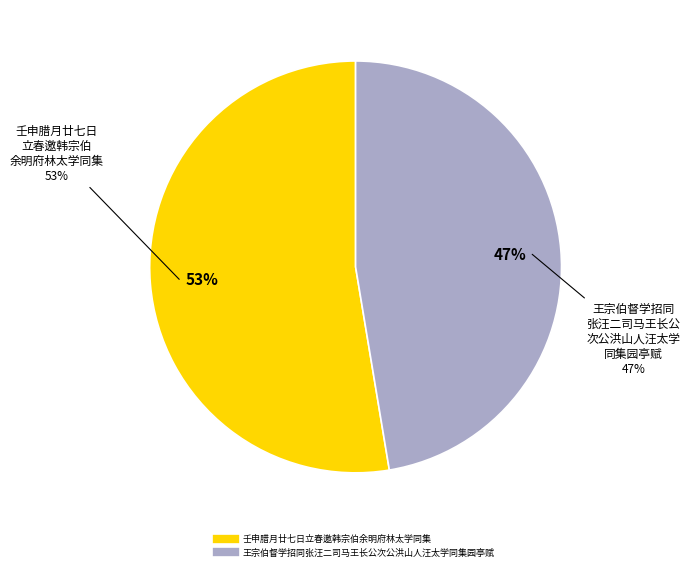

Approximately how many times larger is the value at 壬申腊月廿七日立春邀韩宗伯余明府林太学同集 compared to 王宗伯督学招同张汪二司马王长公次公洪山人汪太学同集园亭赋?

1.1